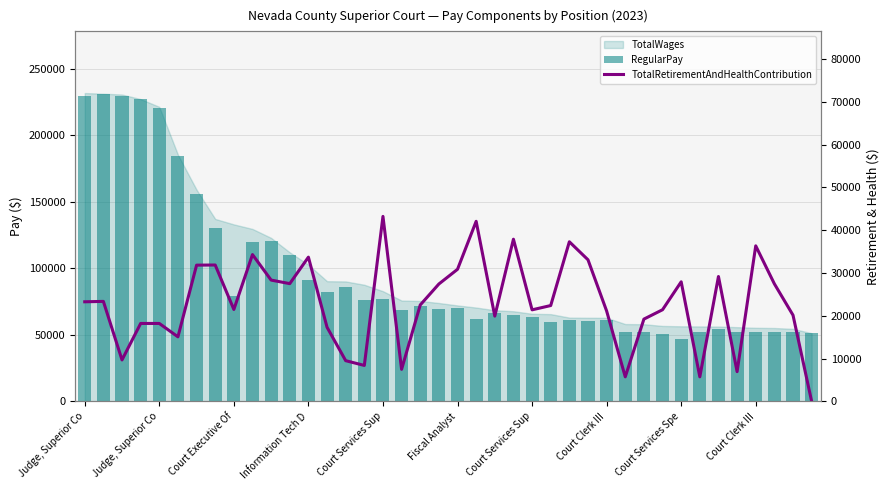

How many values in the RegularPay series exceed 69604?

19